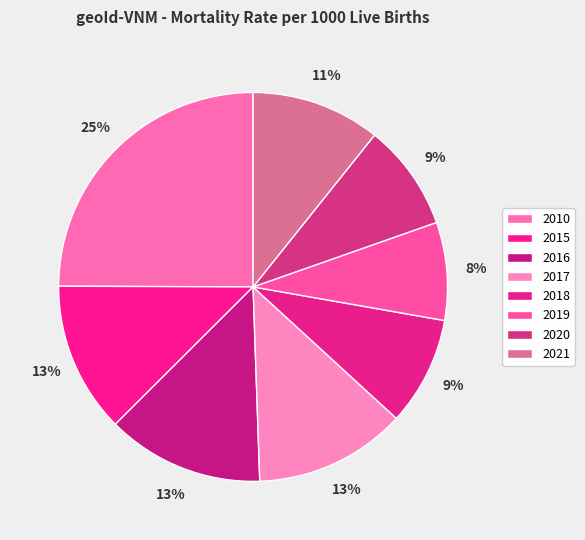

To the nearest percent, what is the average slice percentage?

12%